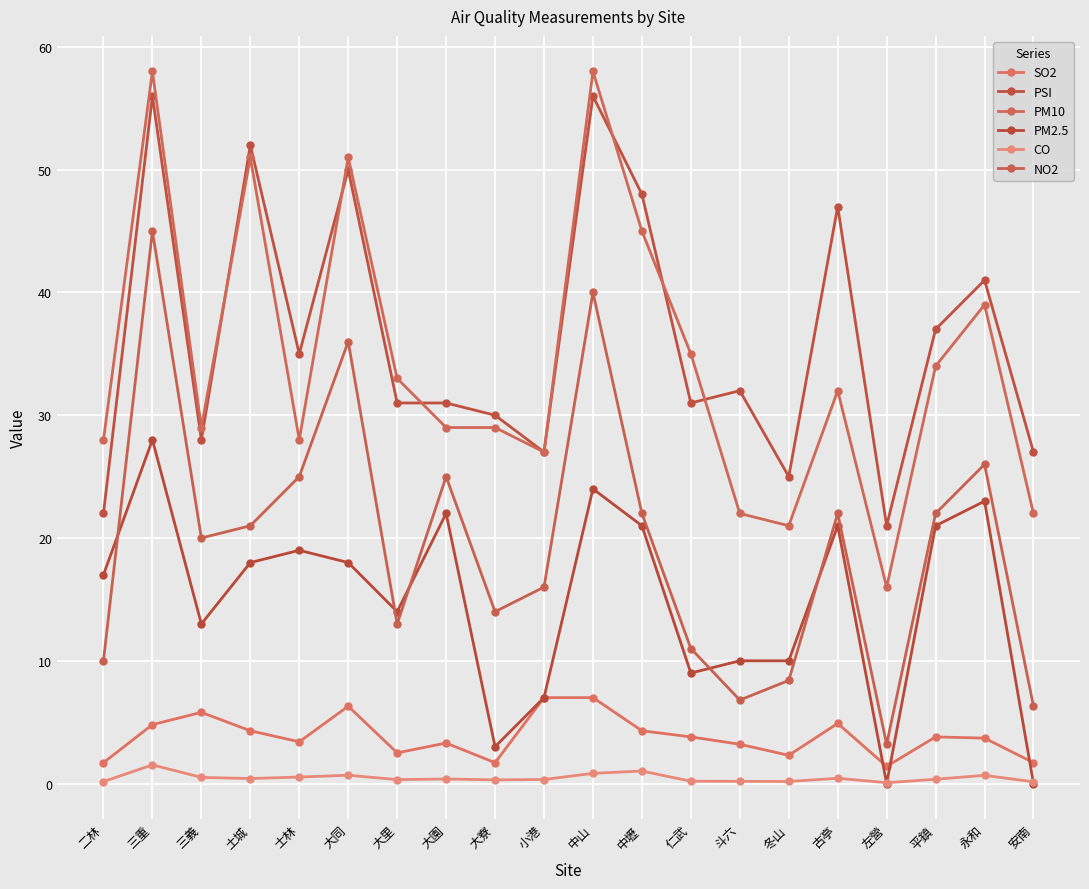

List the series in order of their peak value, highest first.

PM10, PSI, NO2, PM2.5, SO2, CO